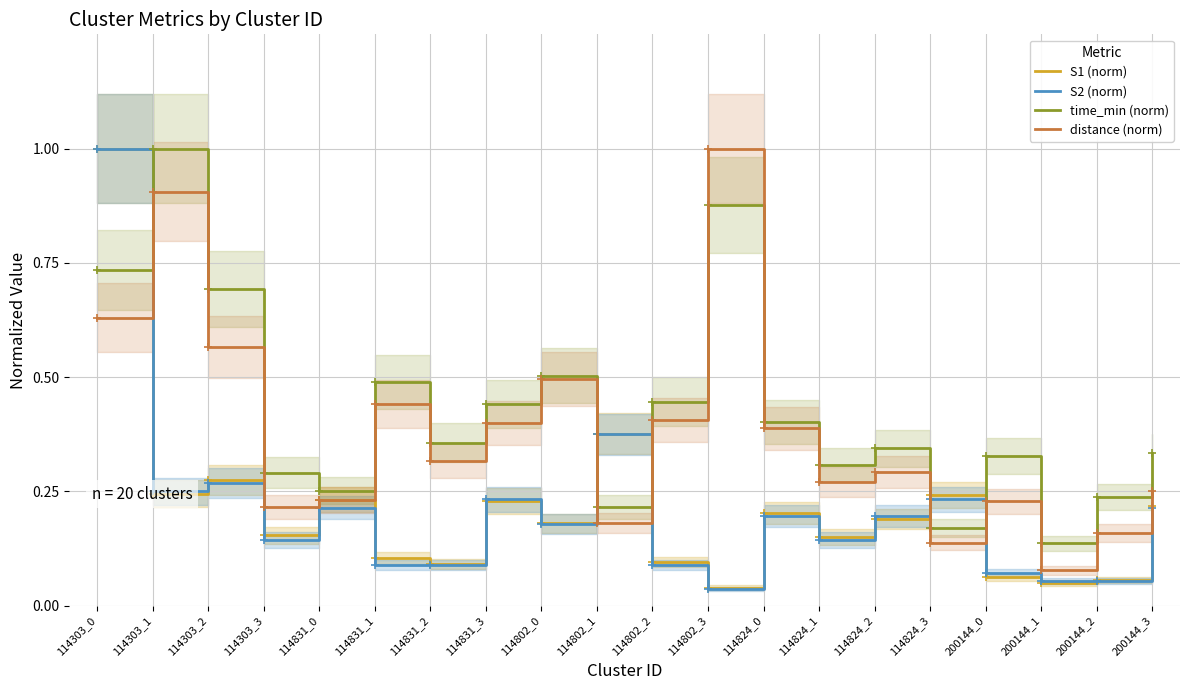

What is the difference between the maximum and second lowest values in the S1 (norm) series?

1.0